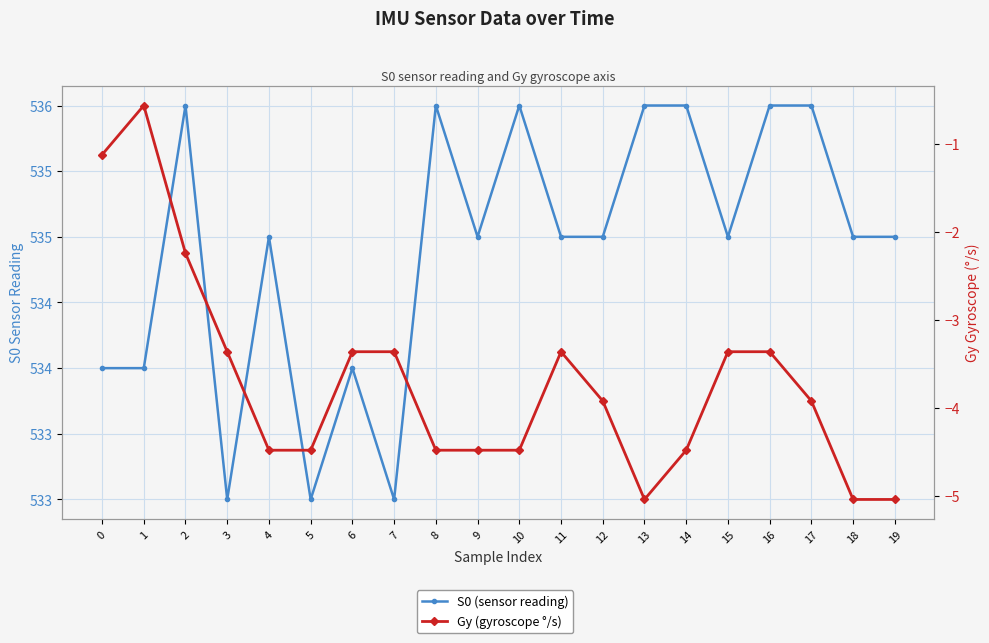

The value of S0 (sensor reading) at 19 is 256.2. True or false?

False